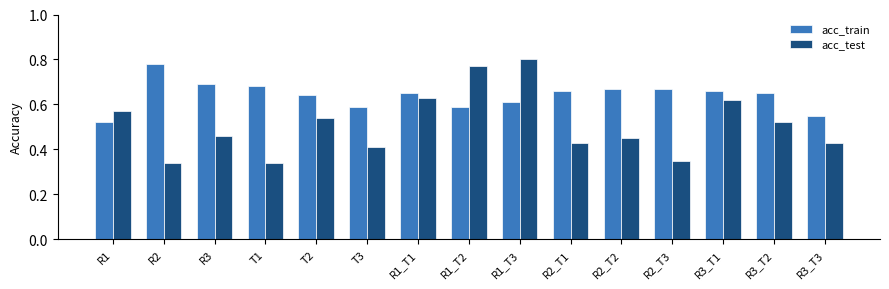

The value of acc_test at R3_T3 is 0.4. True or false?

True